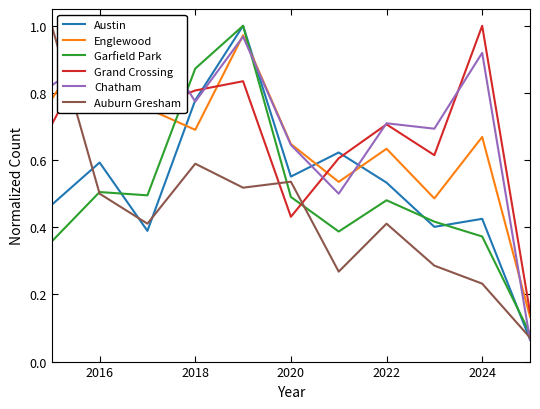

Is it true that Garfield Park equals 0.5 at 2020?

True